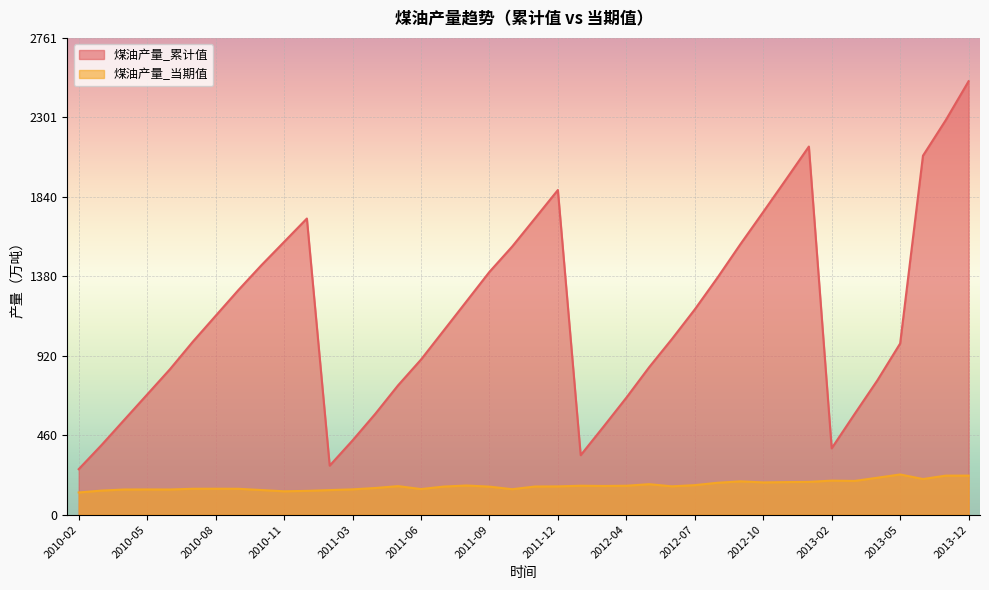

True or false: the data shows 1752.7 at 2012-10.

True